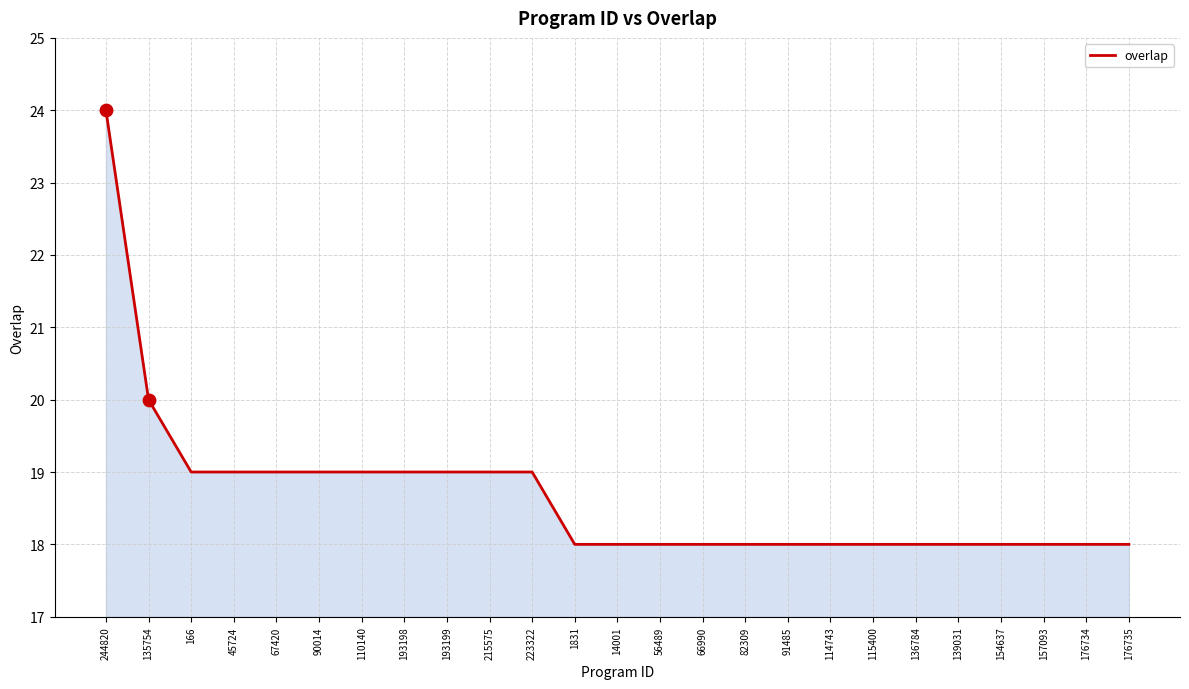

What is the ratio of the value at 136784 to the value at 135754?

0.9